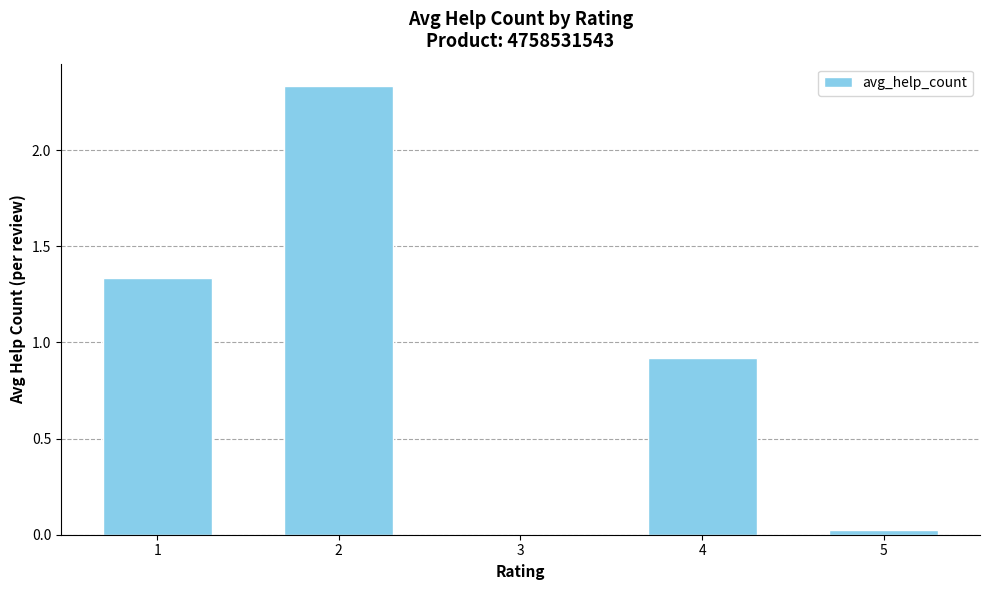

The chart shows a value of 0.8 at 1. True or false?

False